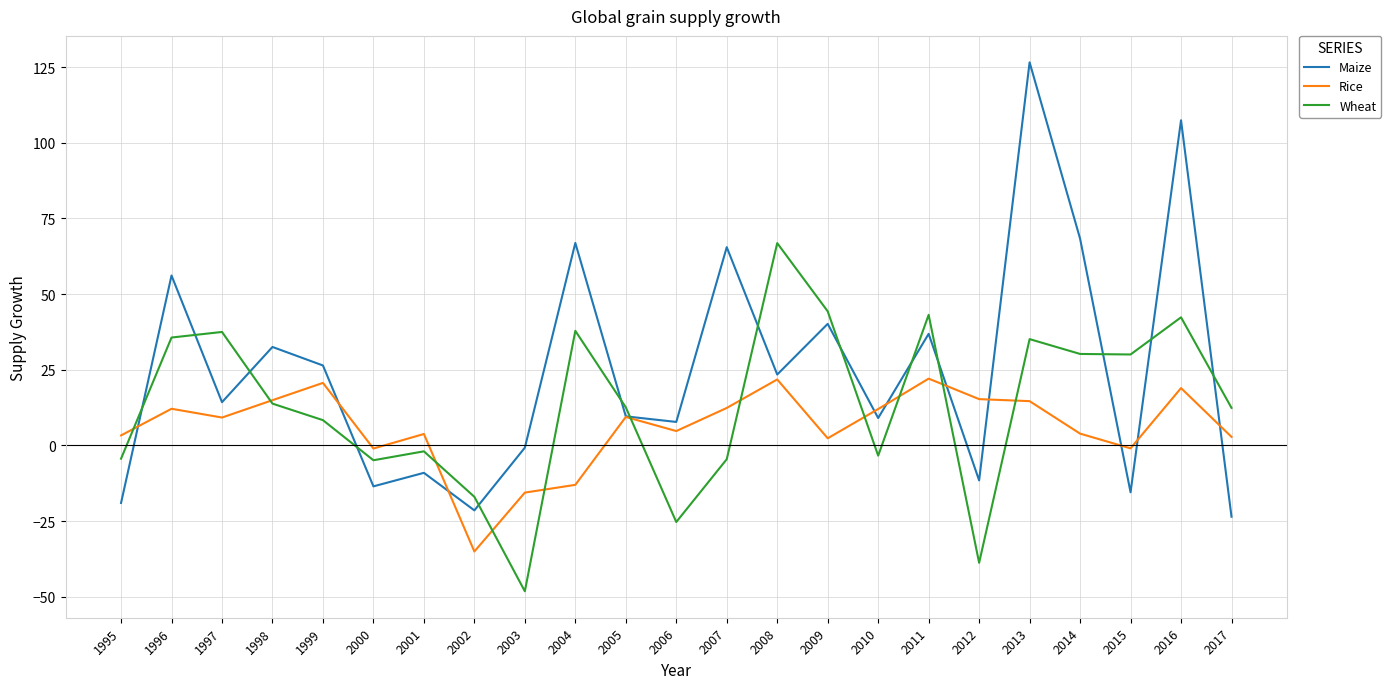

At which category is the sum across all series the highest?

2013